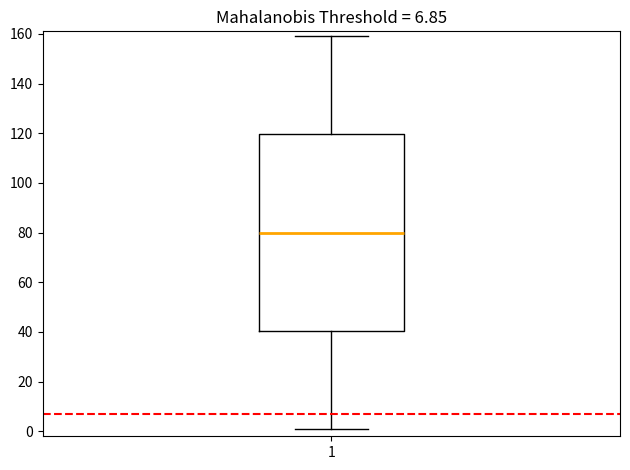

Where is the lower edge of the box at x = 1 on the y-axis? The values are not printed on the chart, so give them approximately, as read against the axis.

40